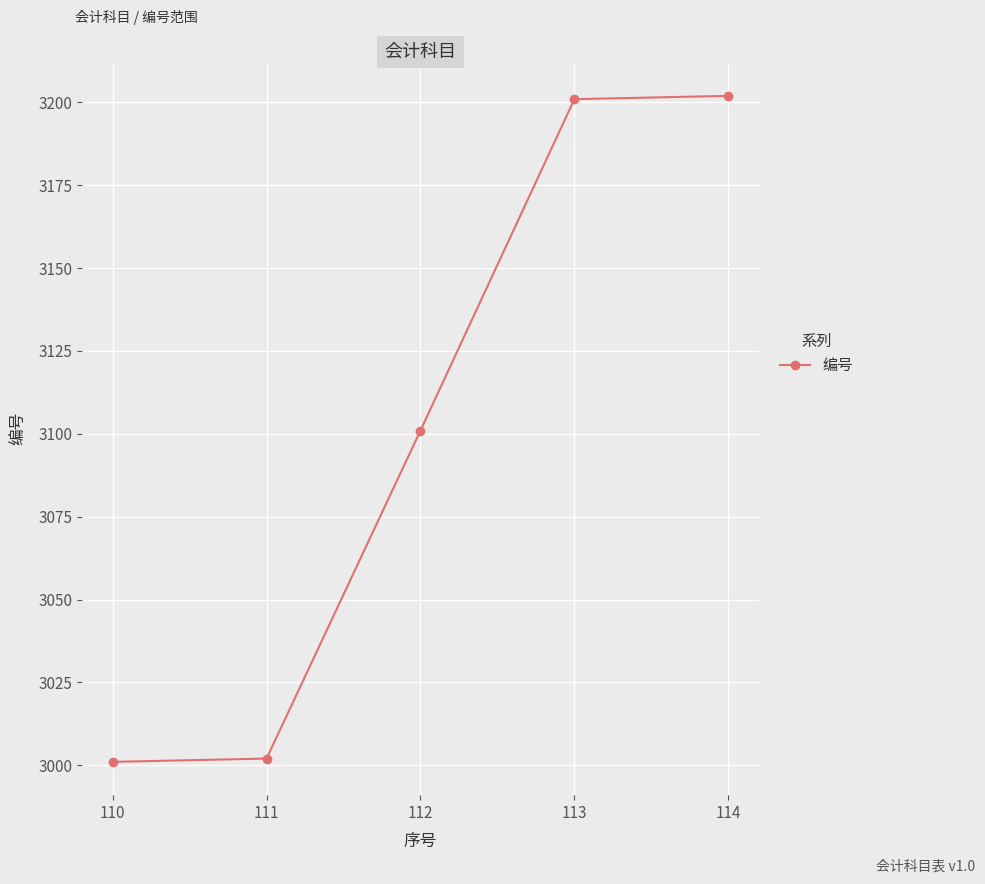

What is the greatest value displayed?

3202